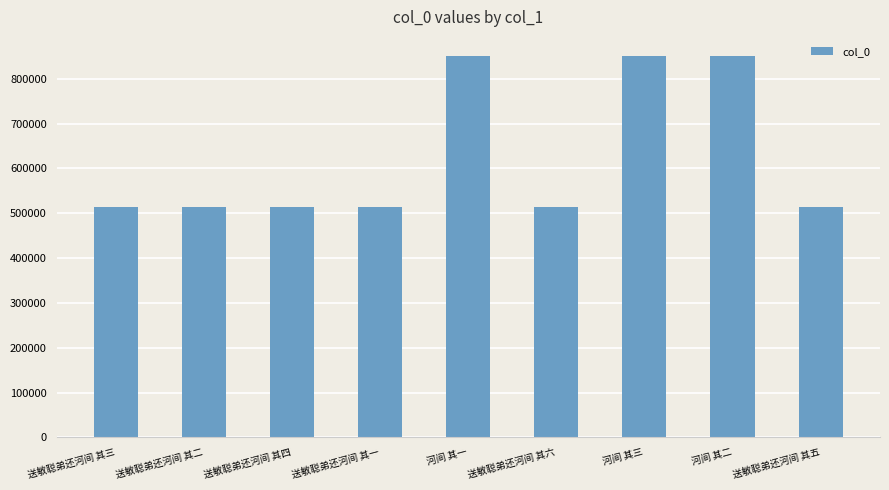

What is the change in value from 送敏聪弟还河间 其三 to 送敏聪弟还河间 其五?

+2